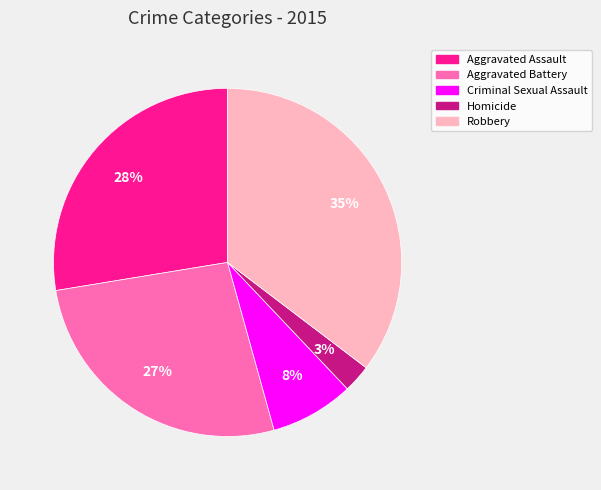

True or false: Aggravated Assault accounts for 38% of the total.

False